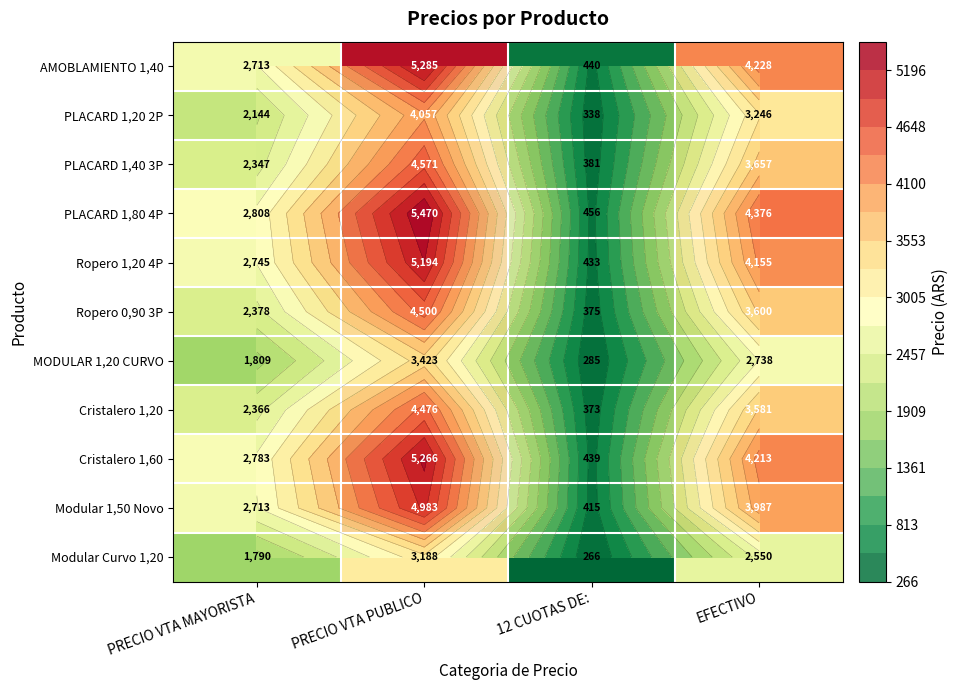

What is the maximum value shown in the chart?

5470.1